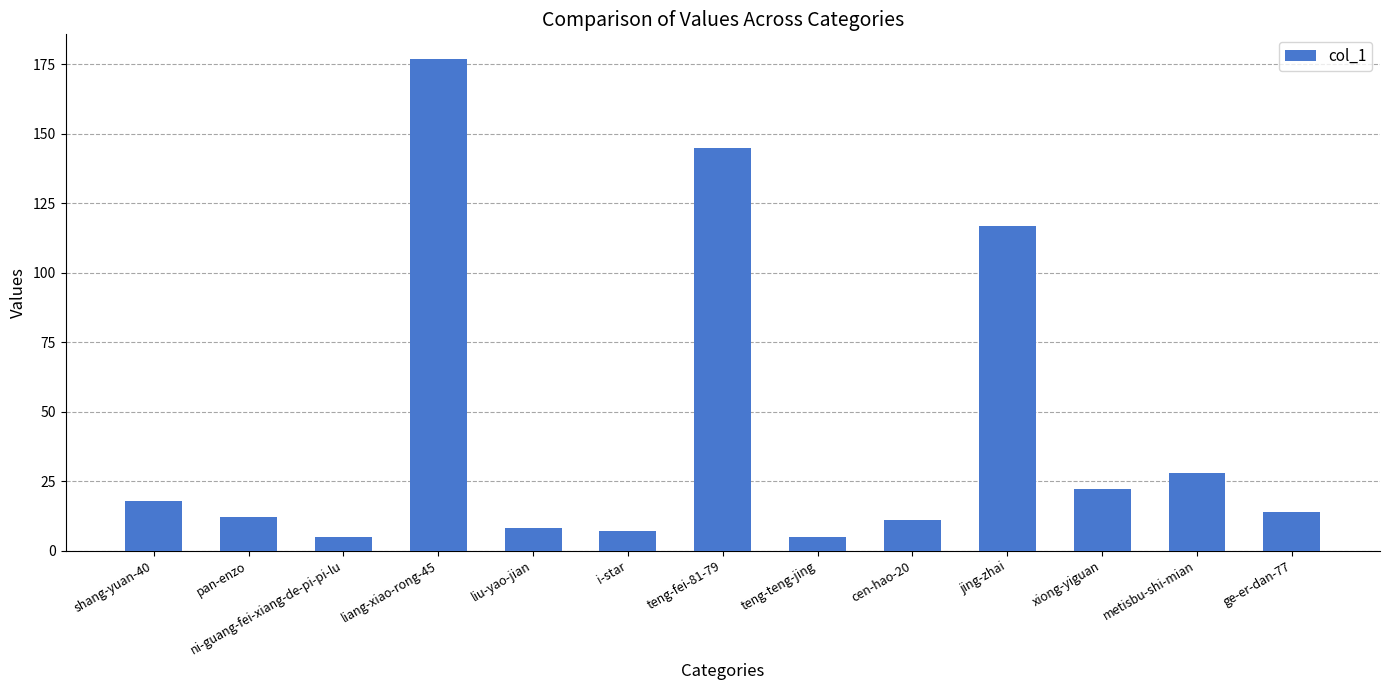

Does the chart contain stacked bars?

No